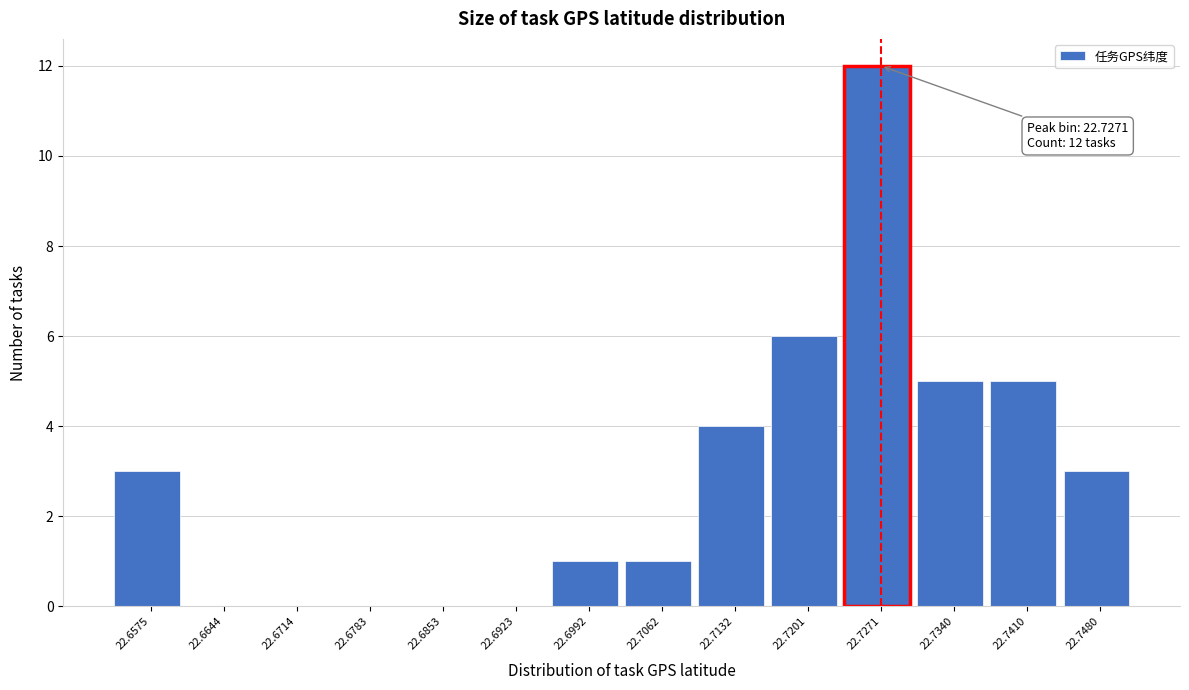

Reading left to right, what are all the values shown in this chart?

22.6575=3	22.6644=0	22.6714=0	22.6783=0	22.6853=0	22.6923=0	22.6992=1	22.7062=1	22.7132=4	22.7201=6	22.7271=12	22.7340=5	22.7410=5	22.7480=3